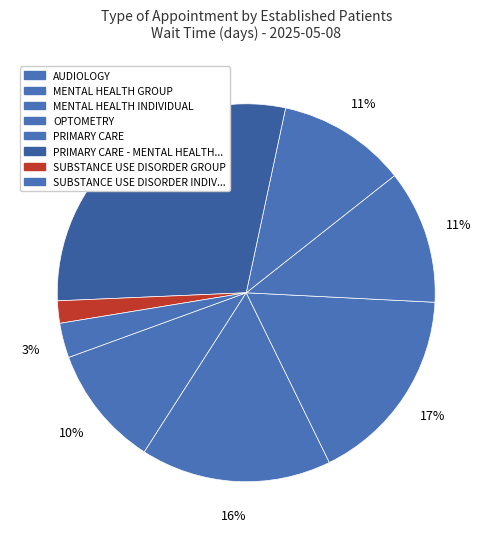

How many segments does this pie chart have?

8